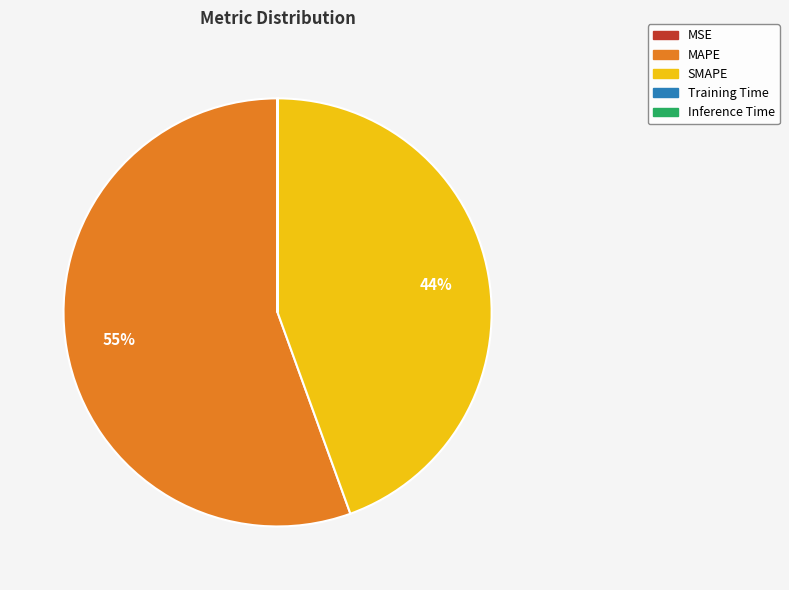

What is the largest slice in the pie chart?

MAPE